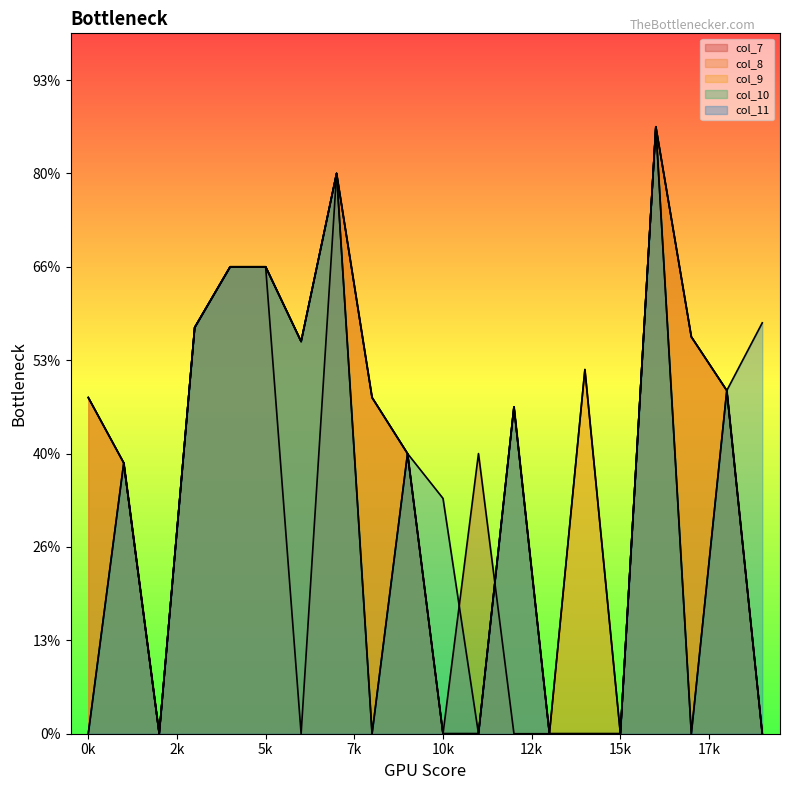

Reading left to right, transcribe all the data shown in this chart.

col_7: 7200	5800	0	8700	10000	10000	0	12000	7200	6000	0	6000	0	0	0	0	13000	8500	7350	0
col_8: 7200	5800	0	8700	10000	10000	8400	12000	7200	6000	0	0	7000	0	7800	0	13000	8500	7350	0
col_9: 7200	5800	0	8700	10000	10000	8400	12000	7200	6000	0	0	7000	0	7800	0	13000	8500	7350	0
col_10: 0	5800	0	8700	10000	10000	8400	12000	0	6000	0	0	7000	0	0	0	13000	0	7350	0
col_11: 0	5800	0	8700	10000	10000	8400	12000	0	6000	5040	0	7000	0	0	0	13000	0	7350	8800